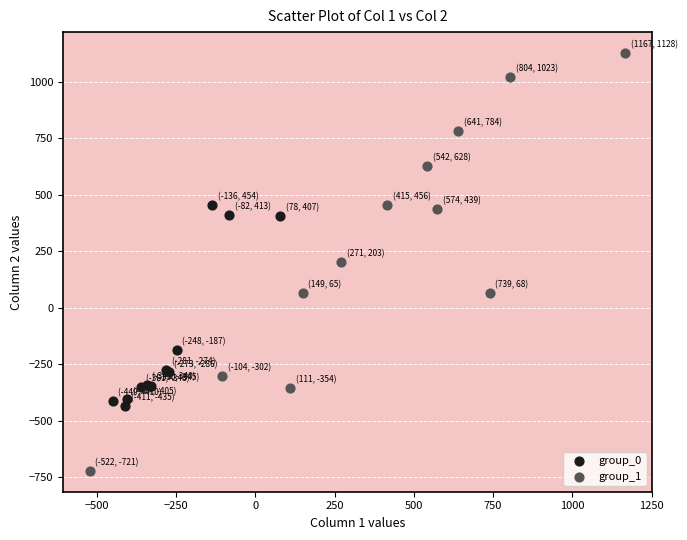

Which series contains the highest Y value?

group_1